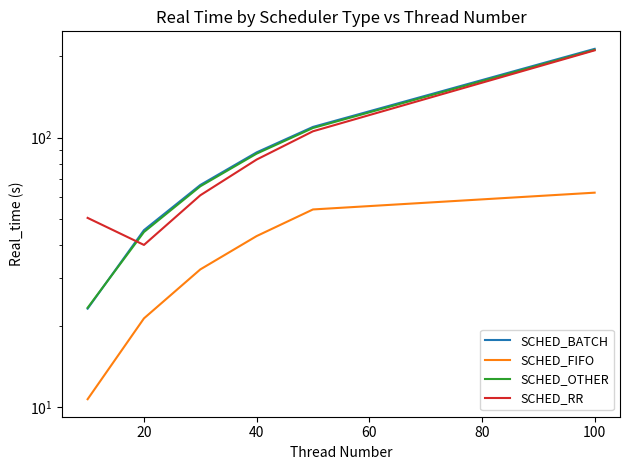

Which category has the highest value in the SCHED_OTHER series?

100